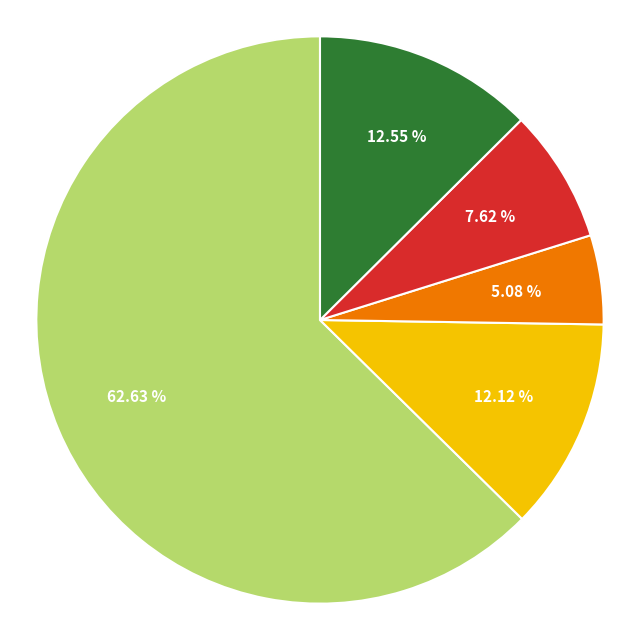

Is there any slice that represents more than half of the pie?

Yes